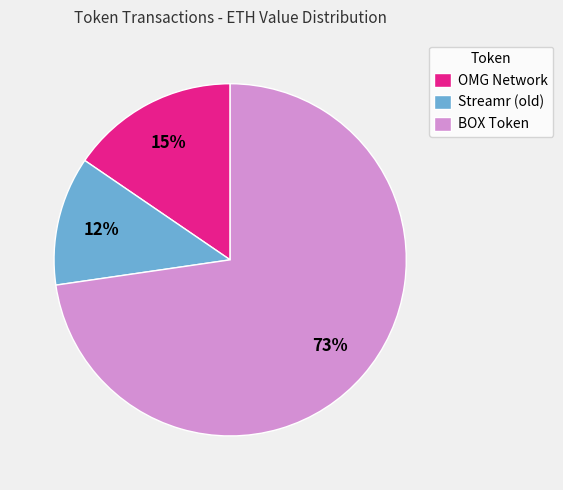

Count the number of slices in the pie.

3